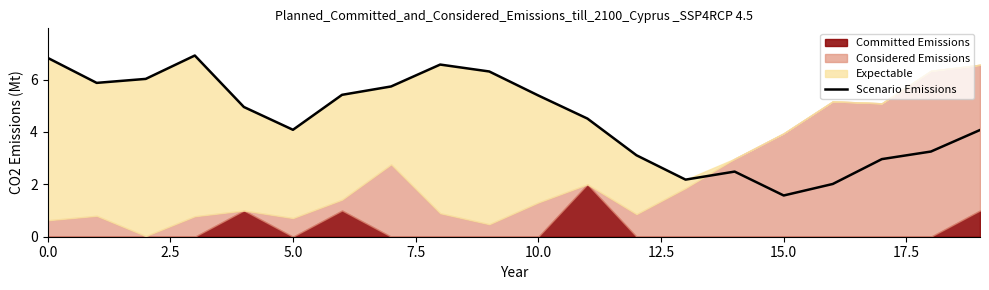

The Scenario Emissions series shows 1.6 at 15.0. True or false?

True